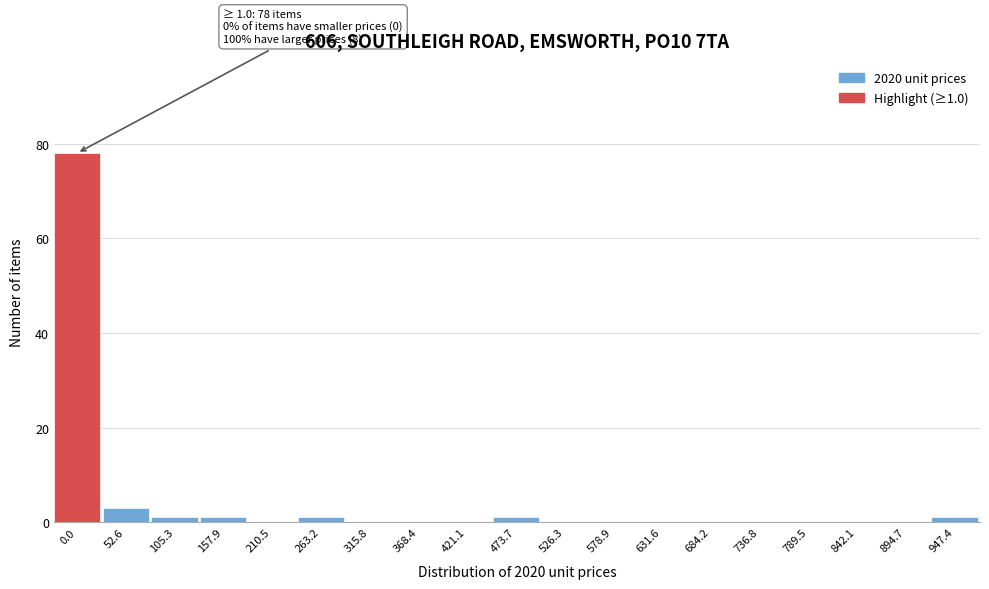

Reading left to right, list all the values displayed in this chart.

0.0=78	52.6=3	105.3=1	157.9=1	210.5=0	263.2=1	315.8=0	368.4=0	421.1=0	473.7=1	526.3=0	578.9=0	631.6=0	684.2=0	736.8=0	789.5=0	842.1=0	894.7=0	947.4=1